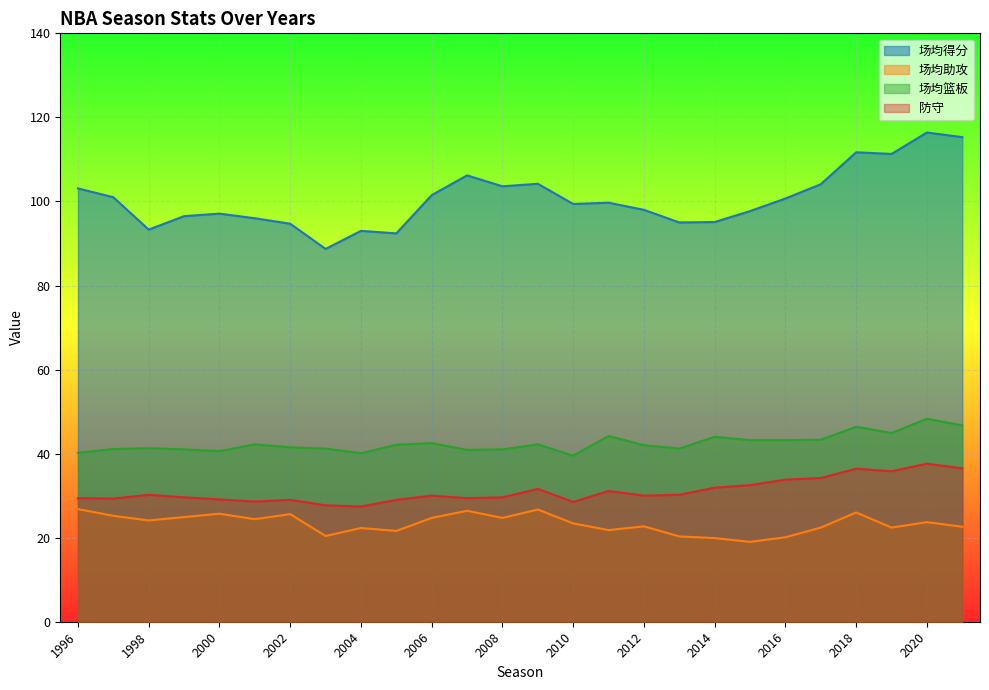

Where does the 场均得分 series first go above 99?

1996